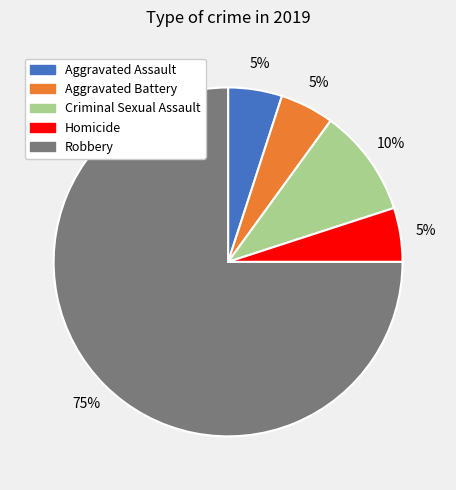

Count the number of slices in the pie.

5